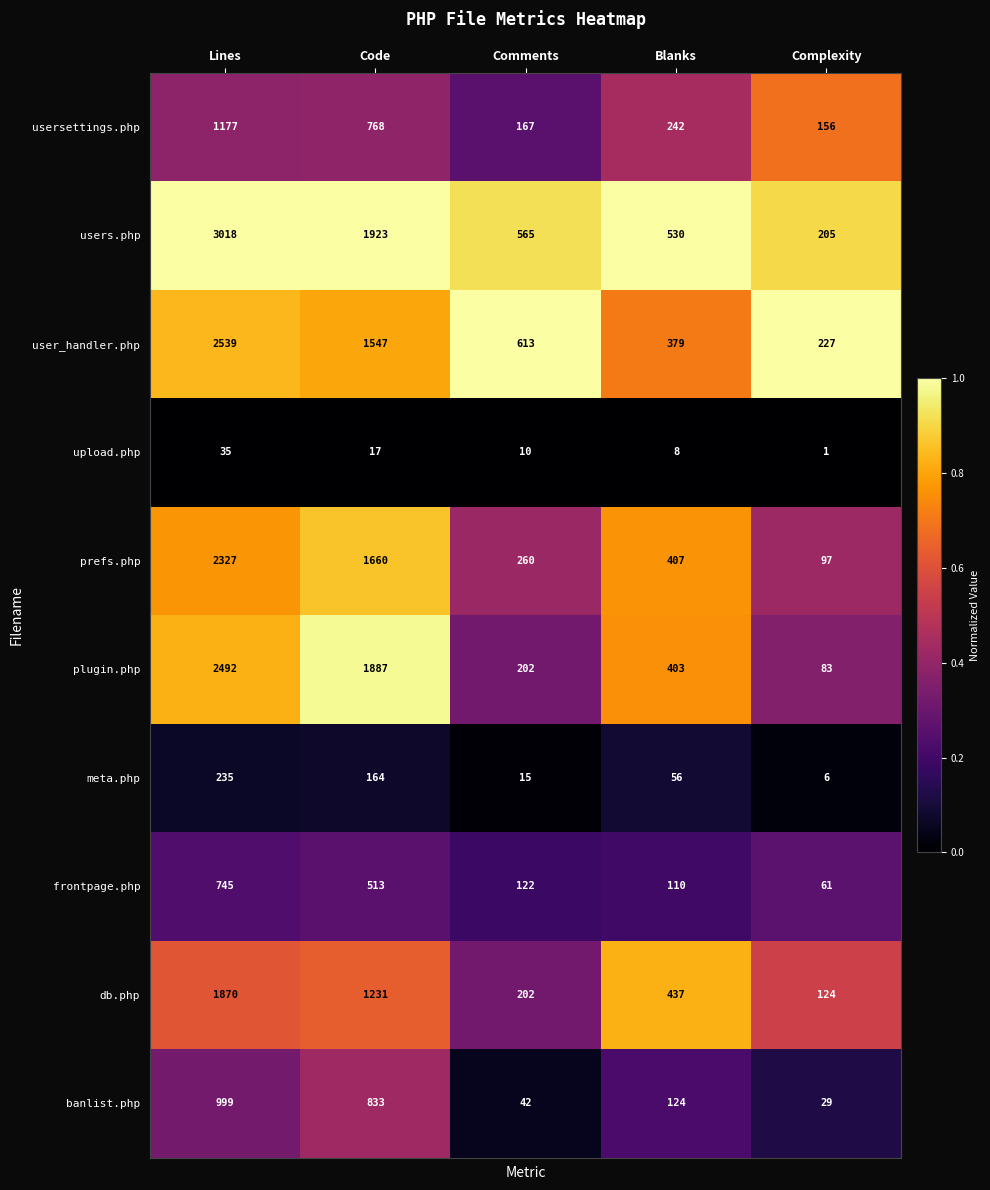

What is the greatest value displayed?

3018